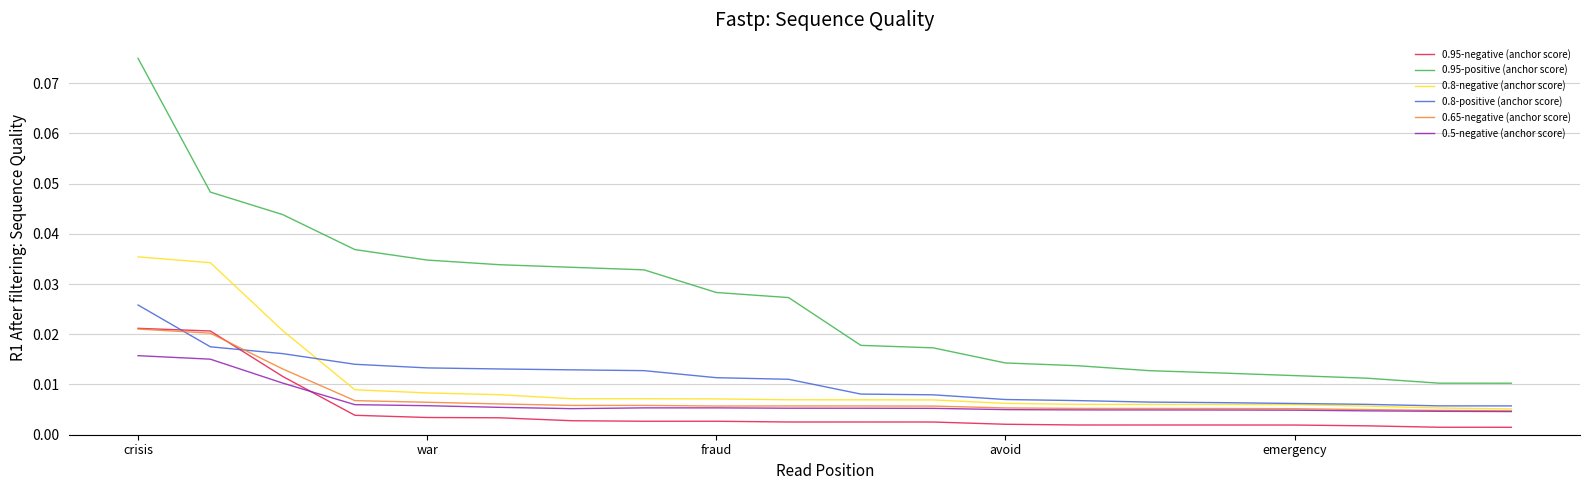

Which series ends up on top after the final intersection of 0.95-negative (anchor score) and 0.65-negative (anchor score)?

0.65-negative (anchor score)